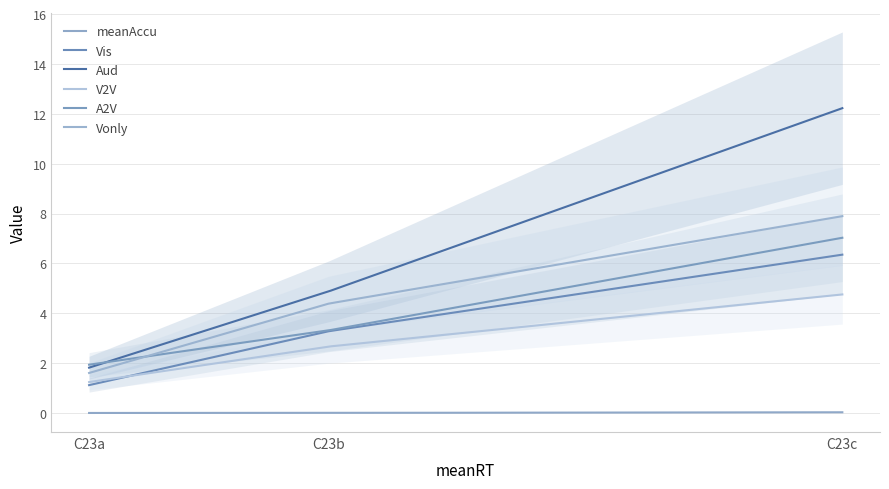

What is the value of the V2V point at the 3rd from the left?

4.8